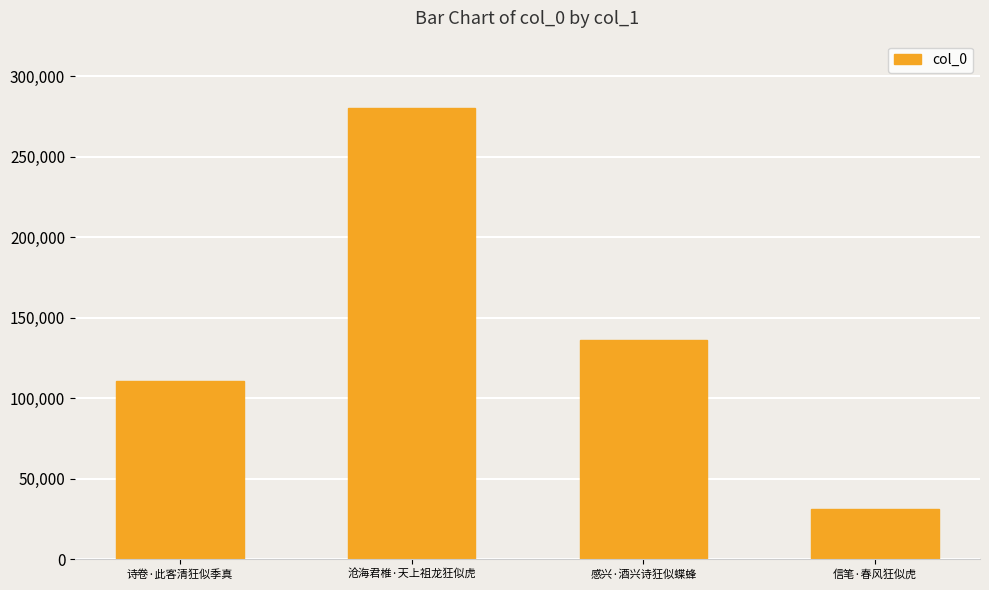

What is the difference between the values at 感兴·酒兴诗狂似蝶蜂 and 信笔·春风狂似虎?

104899